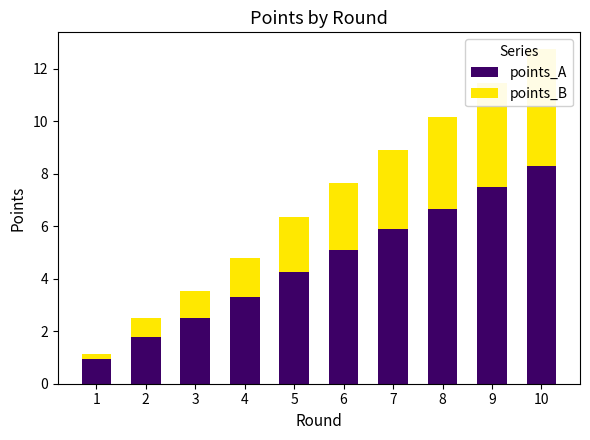

Rank the series at 10 from lowest to highest value.

points_B, points_A